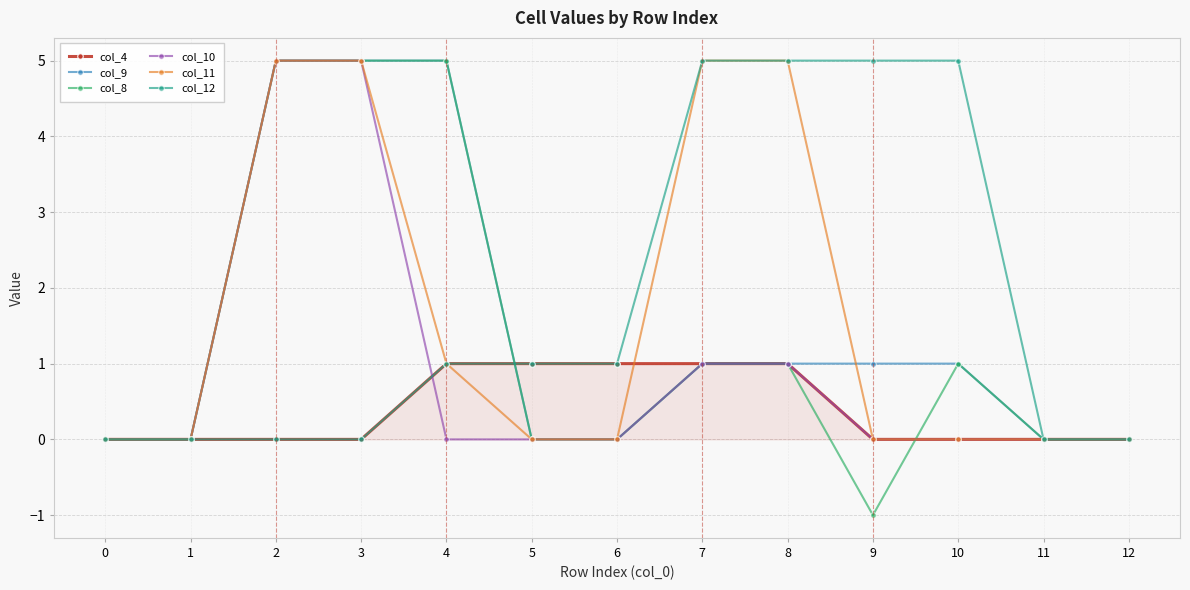

What is the value of the col_12 point at the 11th from the left?

5